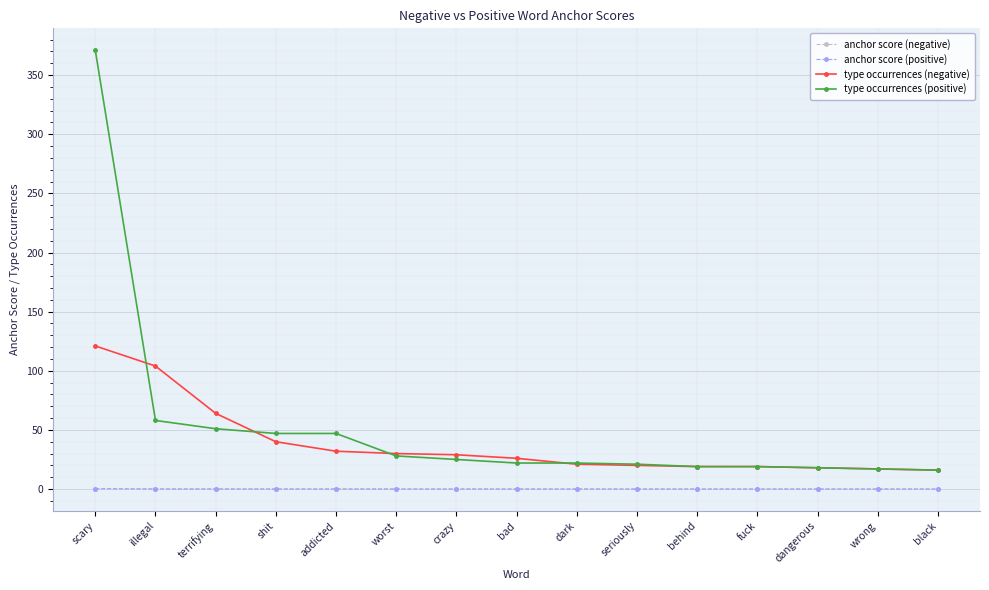

What is the label of the 15th point from the right?

scary